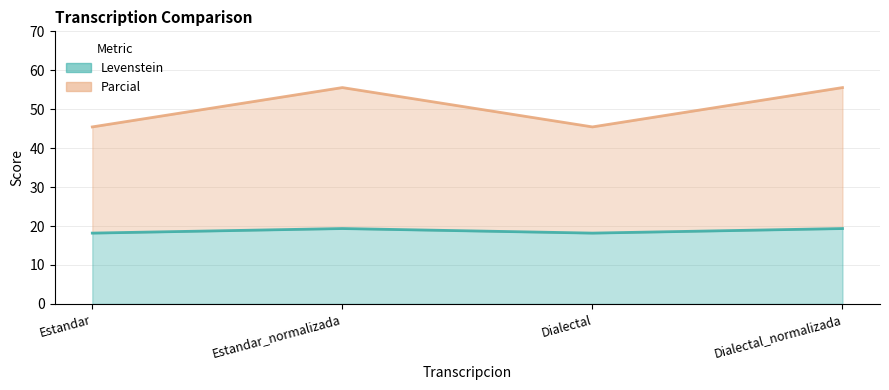

List the series in order of their peak value, highest first.

Parcial, Levenstein